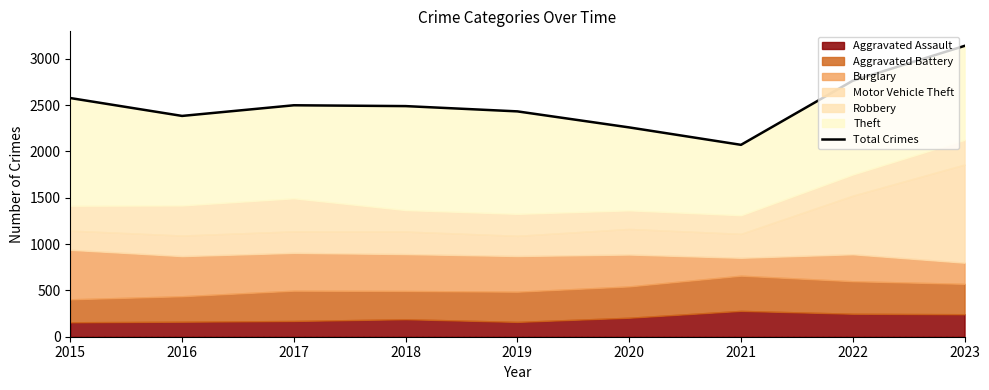

Rank the categories by value from lowest to highest.

2021, 2020, 2016, 2019, 2018, 2017, 2015, 2022, 2023